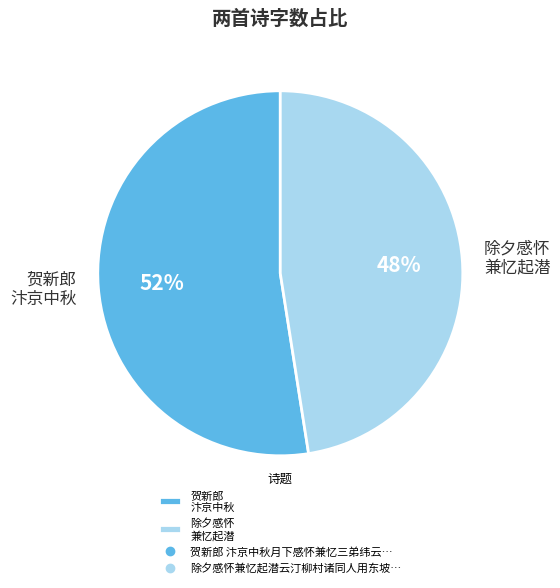

Rank the categories by value from highest to lowest.

贺新郎 汴京中秋, 除夕感怀 兼忆起潜